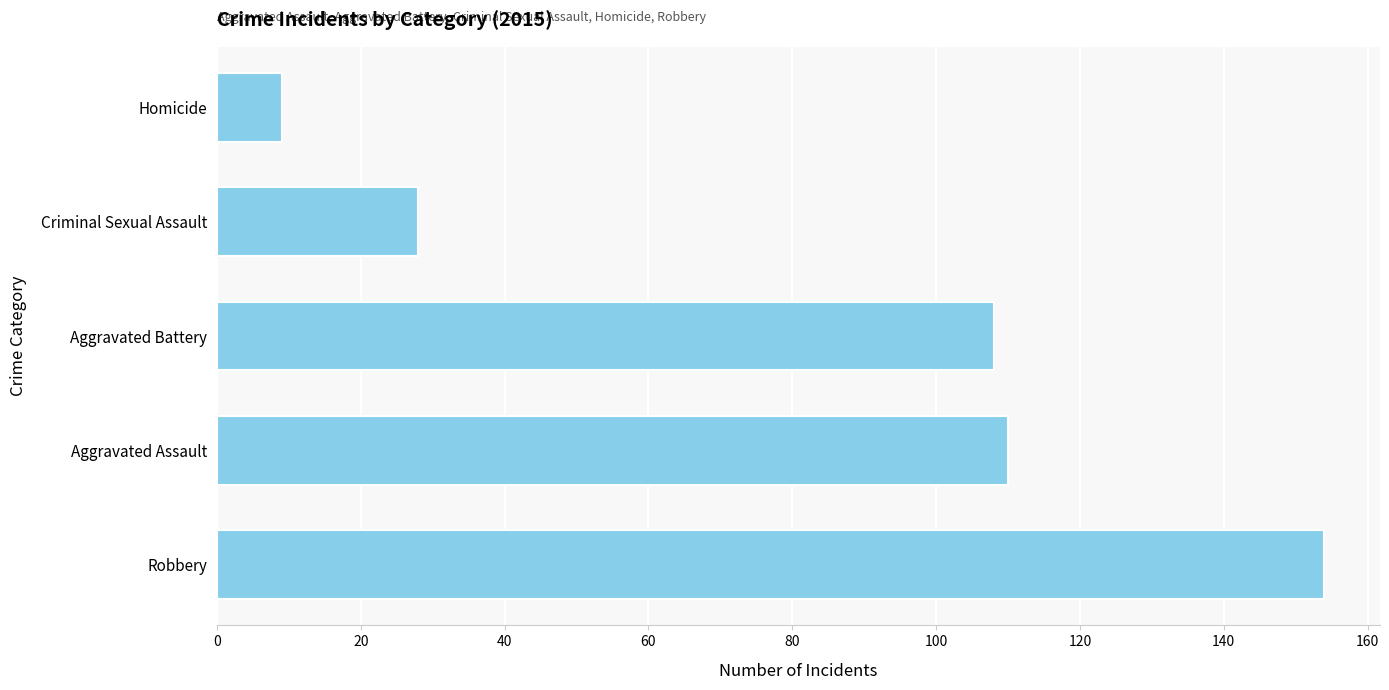

What is the minimum value shown in the chart?

9